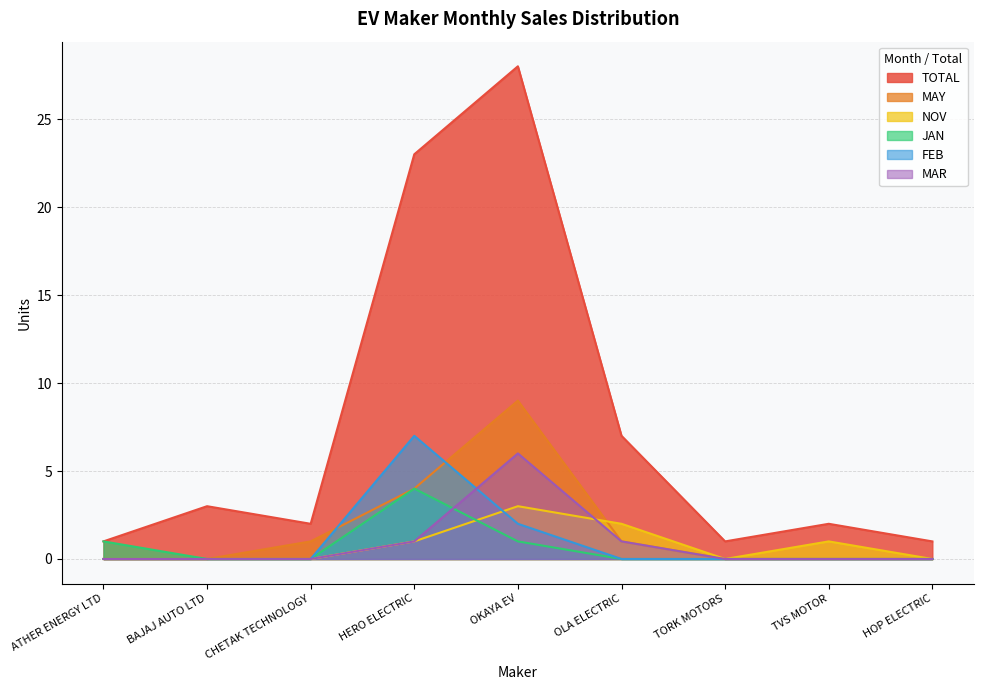

Is it true that FEB equals 0 at TORK MOTORS?

True